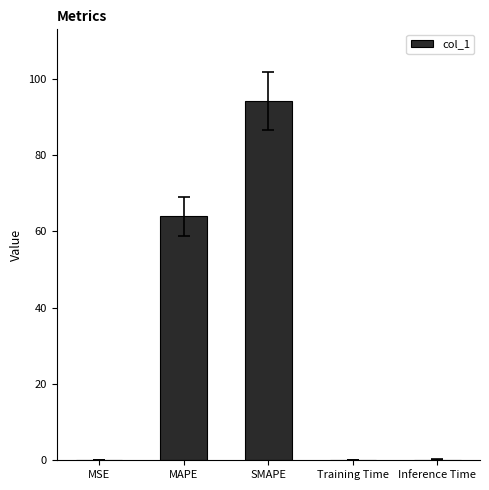

What is the sum of all values?

158.7